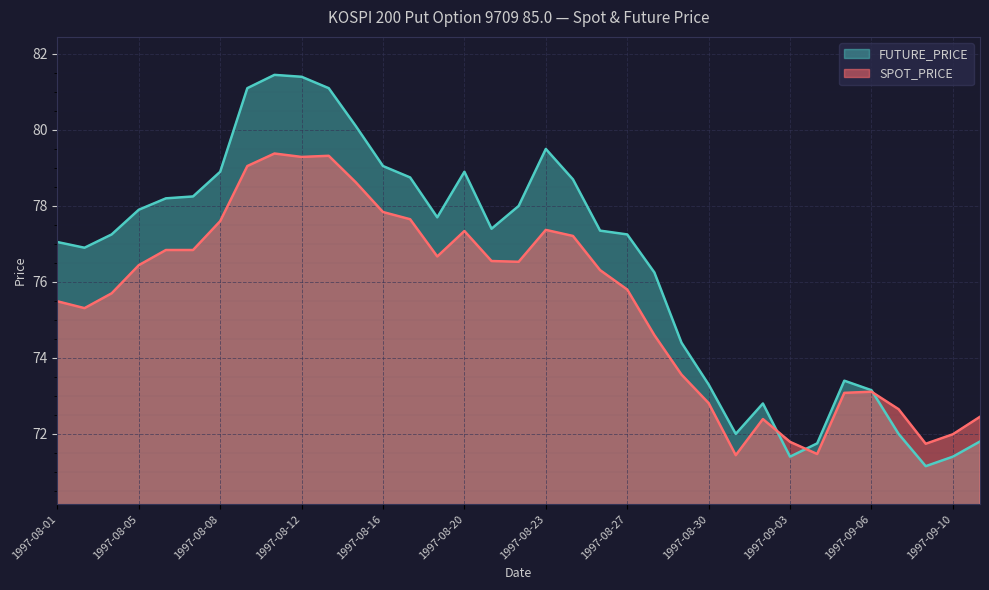

List the series in order of their peak value, lowest first.

SPOT_PRICE, FUTURE_PRICE